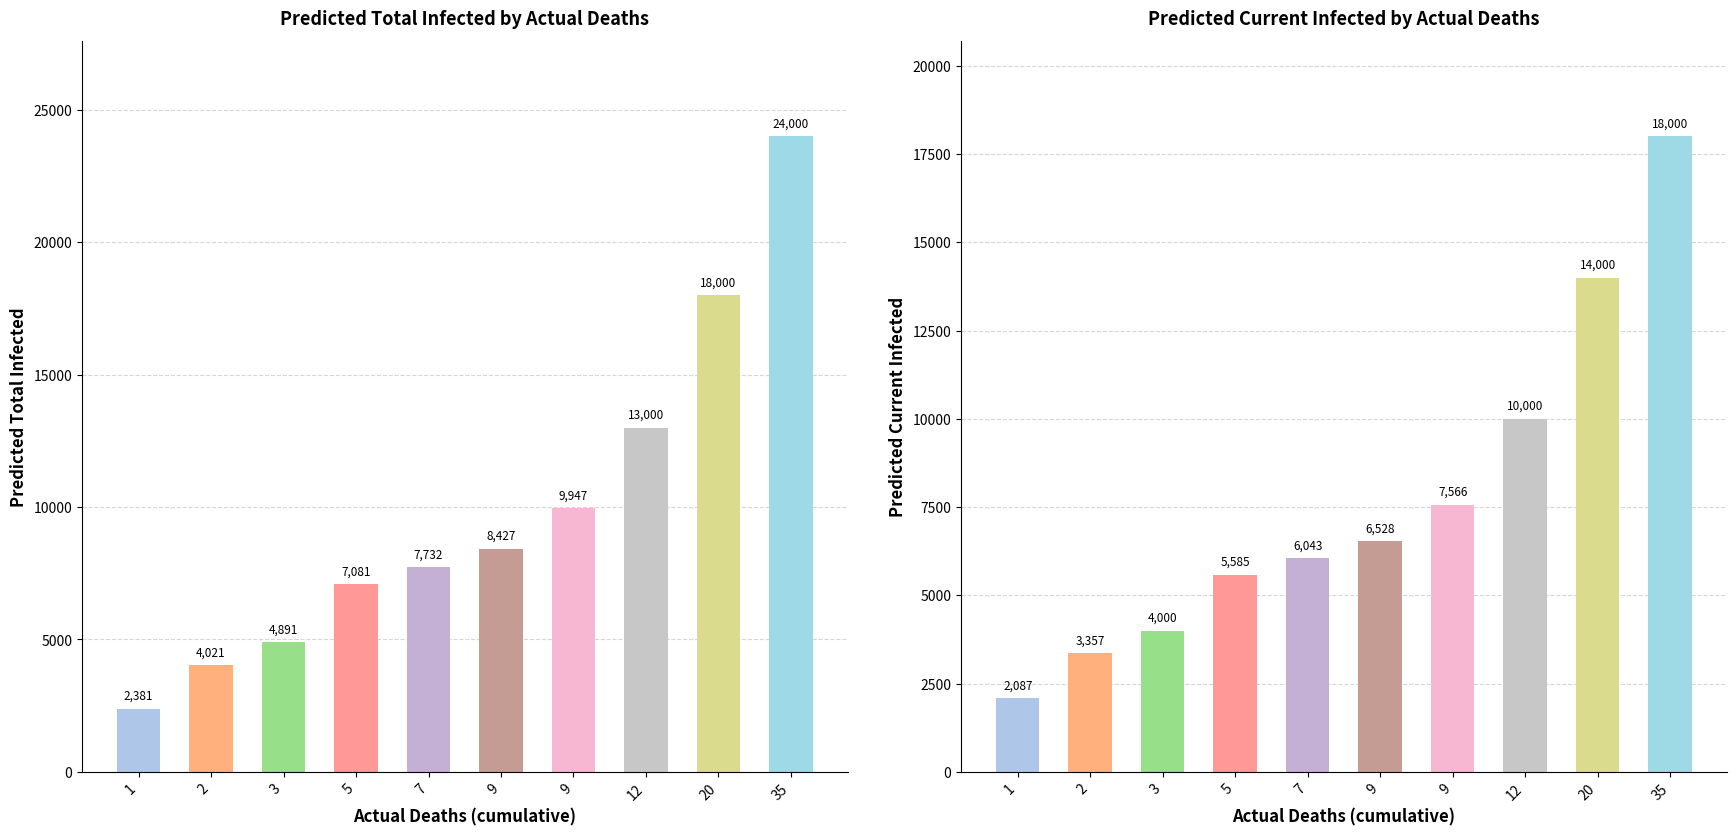

Which series has the largest range (max minus min)?

predicted_total_infected_mean